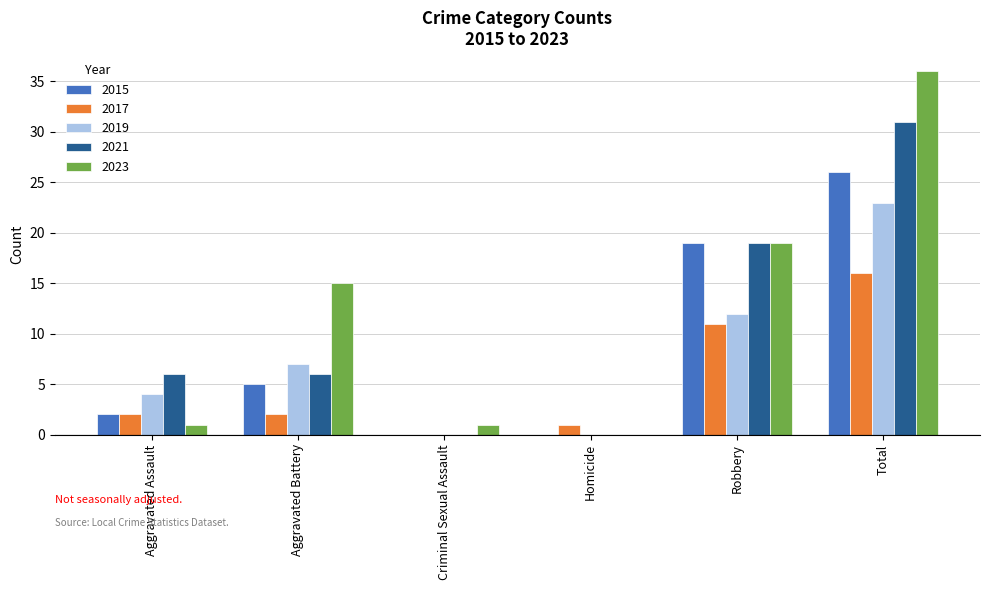

Reading left to right, list all the values displayed in this chart.

2015: Aggravated Assault=2	Aggravated Battery=5	Criminal Sexual Assault=0	Homicide=0	Robbery=19	Total=26
2017: Aggravated Assault=2	Aggravated Battery=2	Criminal Sexual Assault=0	Homicide=1	Robbery=11	Total=16
2019: Aggravated Assault=4	Aggravated Battery=7	Criminal Sexual Assault=0	Homicide=0	Robbery=12	Total=23
2021: Aggravated Assault=6	Aggravated Battery=6	Criminal Sexual Assault=0	Homicide=0	Robbery=19	Total=31
2023: Aggravated Assault=1	Aggravated Battery=15	Criminal Sexual Assault=1	Homicide=0	Robbery=19	Total=36